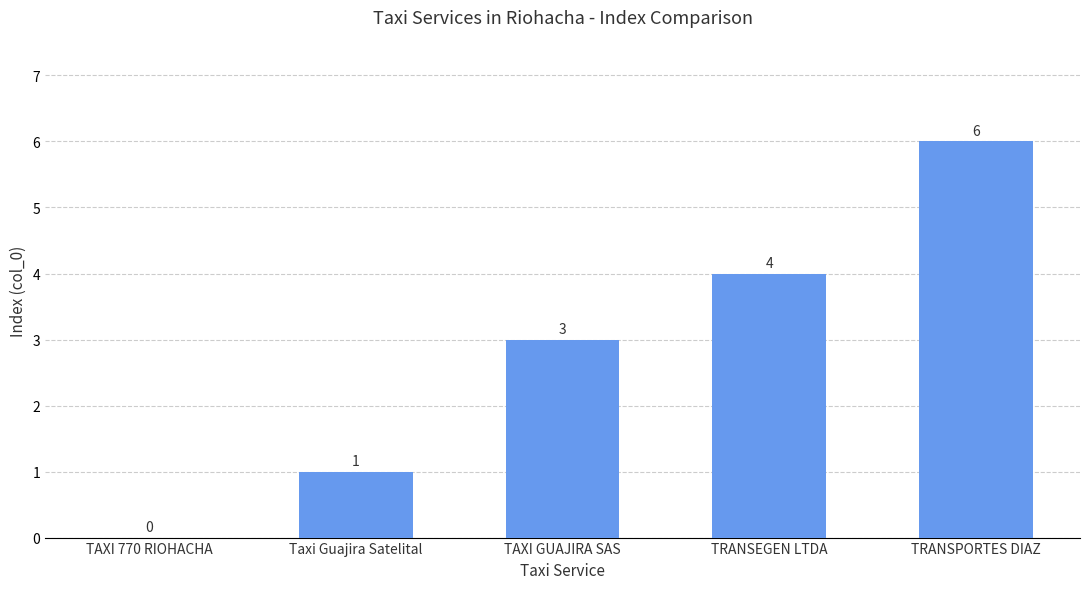

Reading right to left, list all the values displayed in this chart.

TRANSPORTES DIAZ=6	TRANSEGEN LTDA=4	TAXI GUAJIRA SAS=3	Taxi Guajira Satelital=1	TAXI 770 RIOHACHA=0